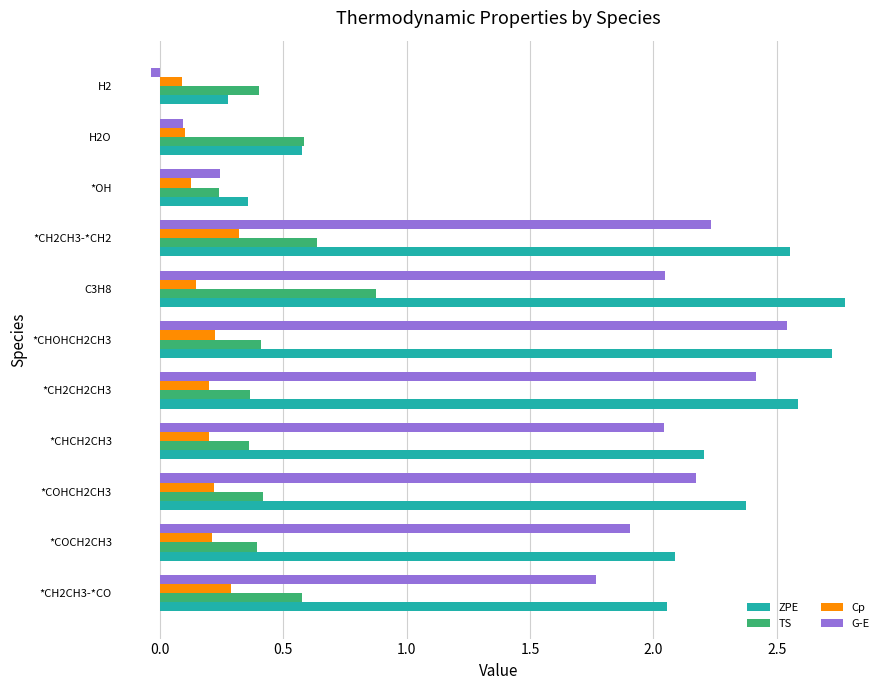

Where is ZPE nearest to the value 1?

H2O